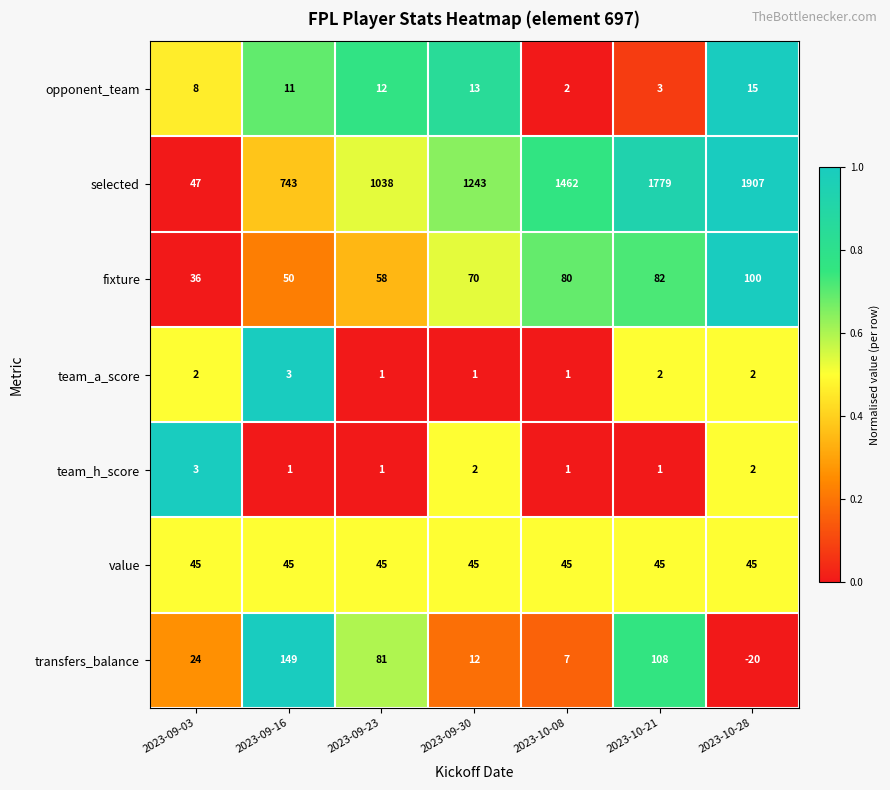

What is the sum of the team_a_score values at 2023-09-23 and 2023-09-03?

3